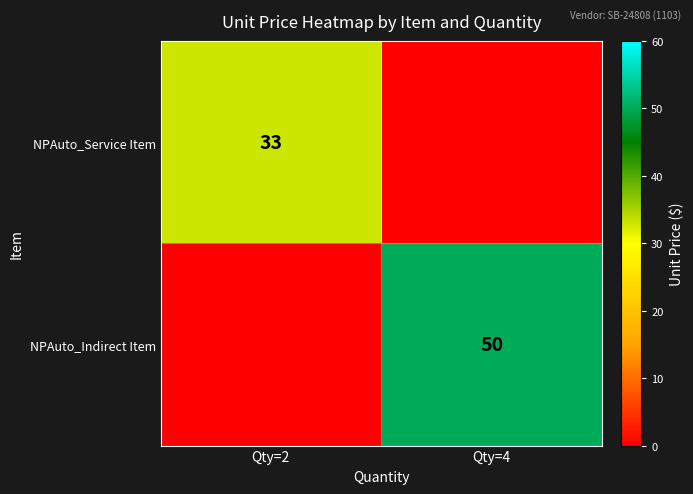

The value of NPAuto_Indirect Item at Qty=4 is 18. True or false?

False